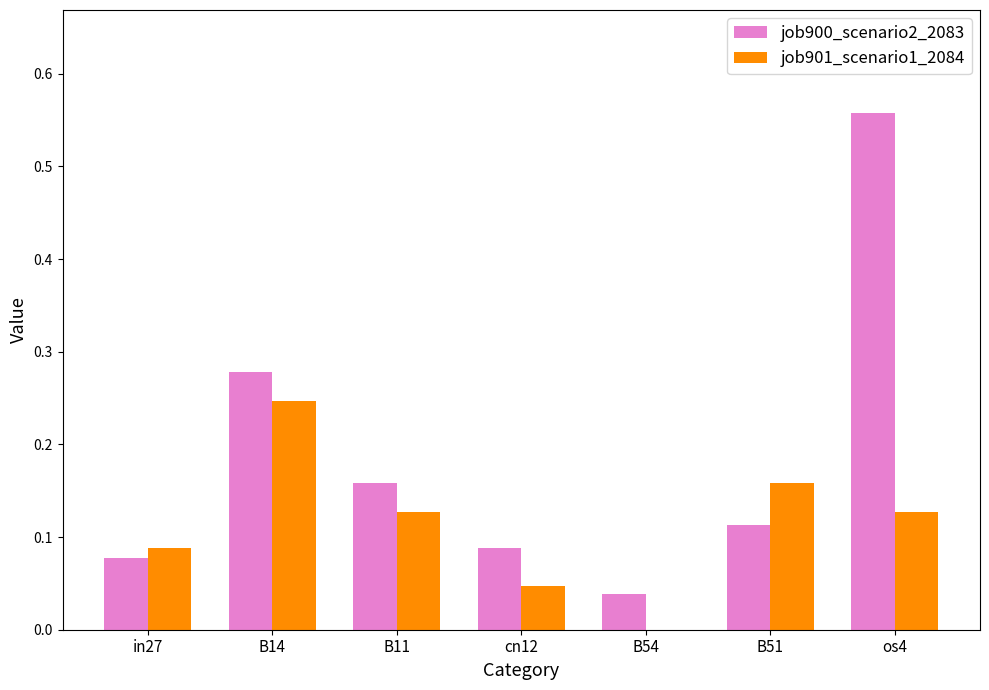

How many values in the job901_scenario1_2084 series exceed 0?

6